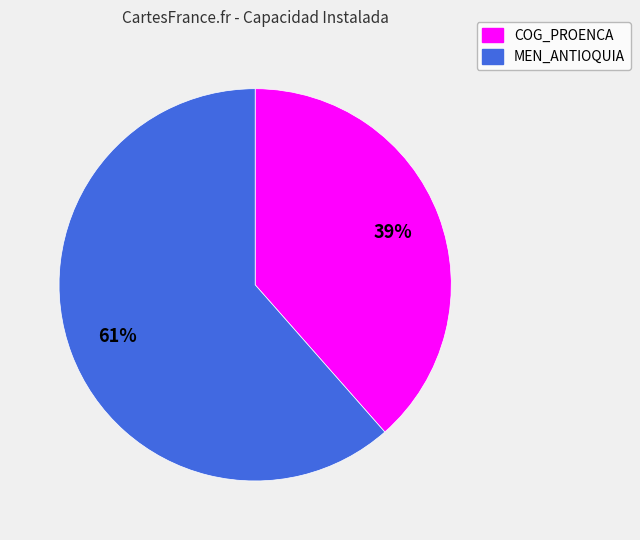

To the nearest percent, what portion does MEN_ANTIOQUIA represent?

61%